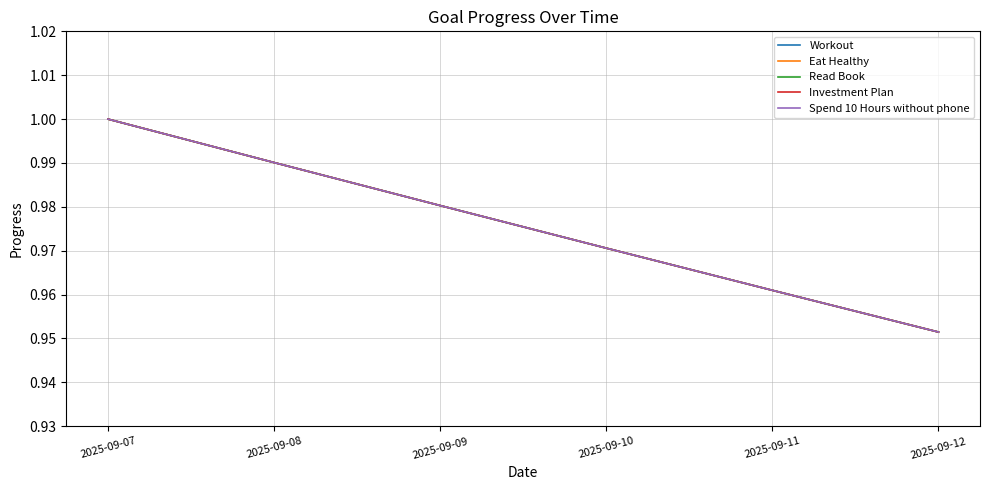

True or false: Spend 10 Hours without phone and Workout cross at least once.

False